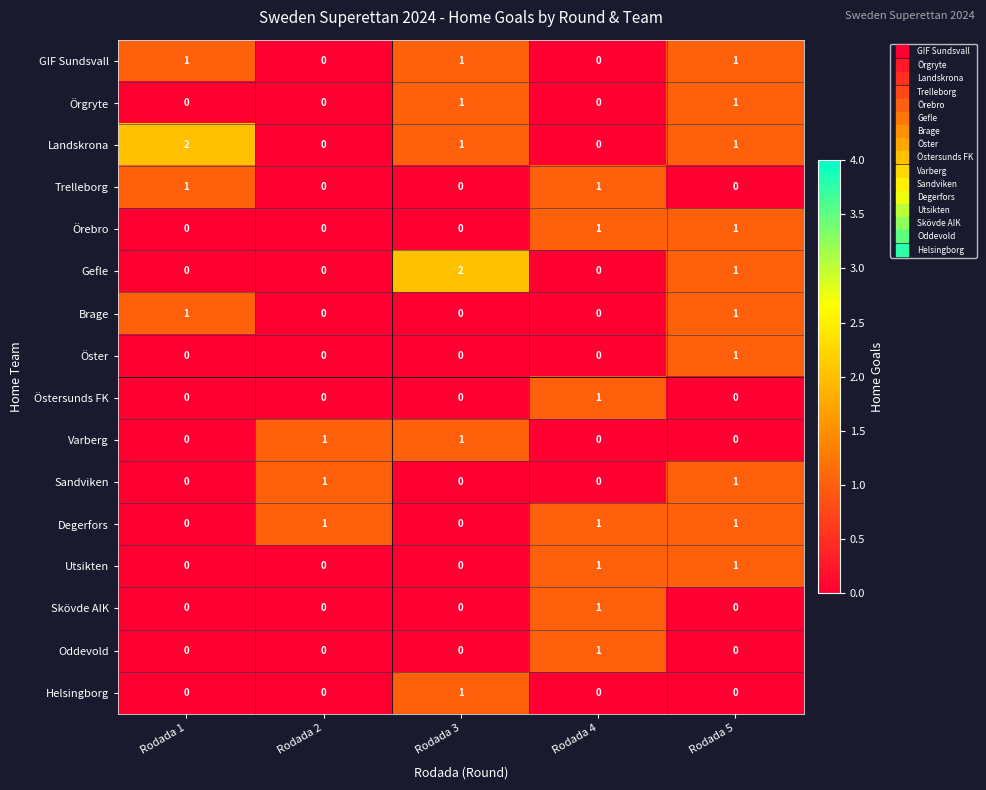

What is the total value across all series at Rodada 2?

3